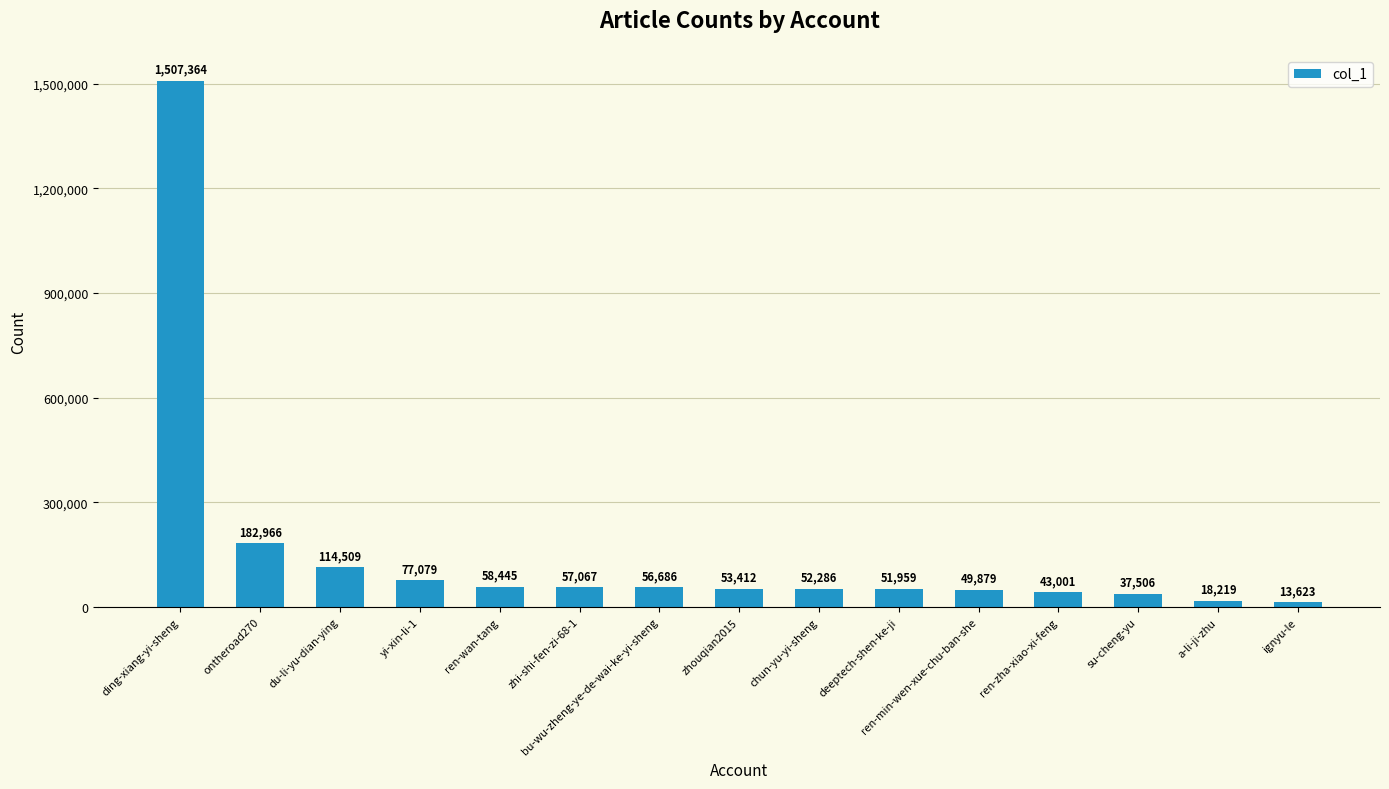

At which label is the value closest to 760493?

ontheroad270